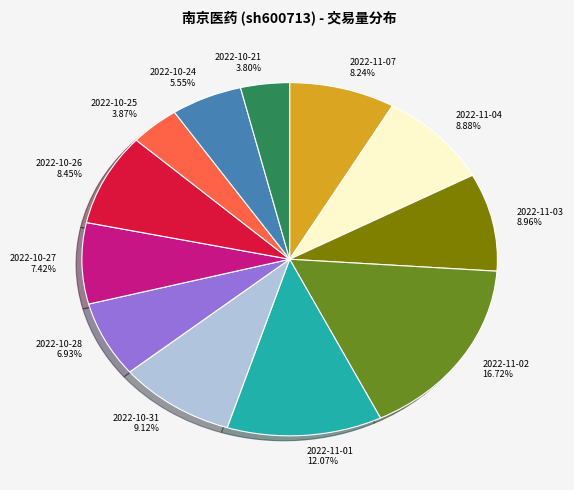

What is the total percentage of 2022-11-02 and 2022-10-25?

20.6%